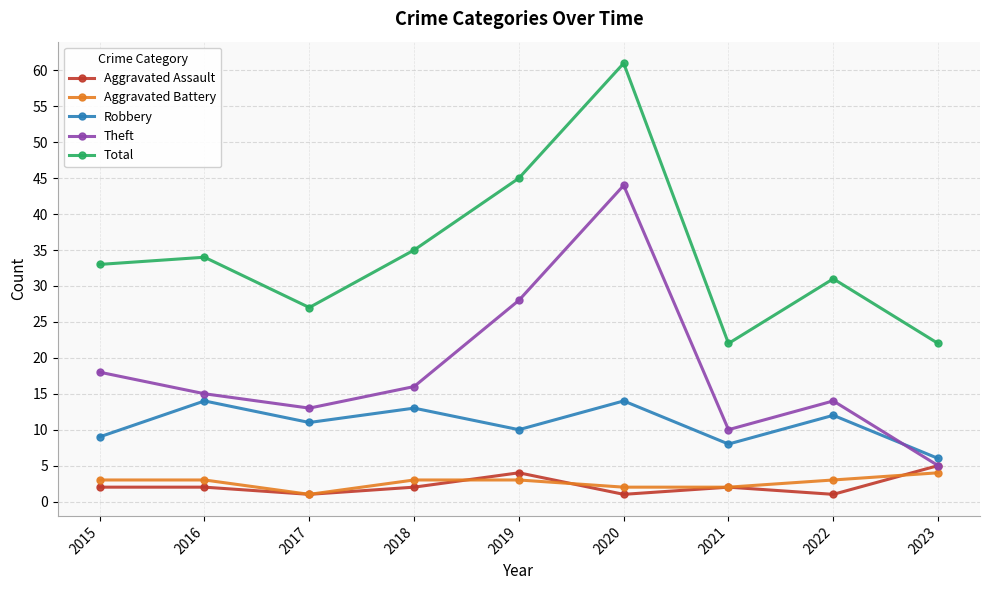

True or false: Total and Theft intersect in this chart.

False